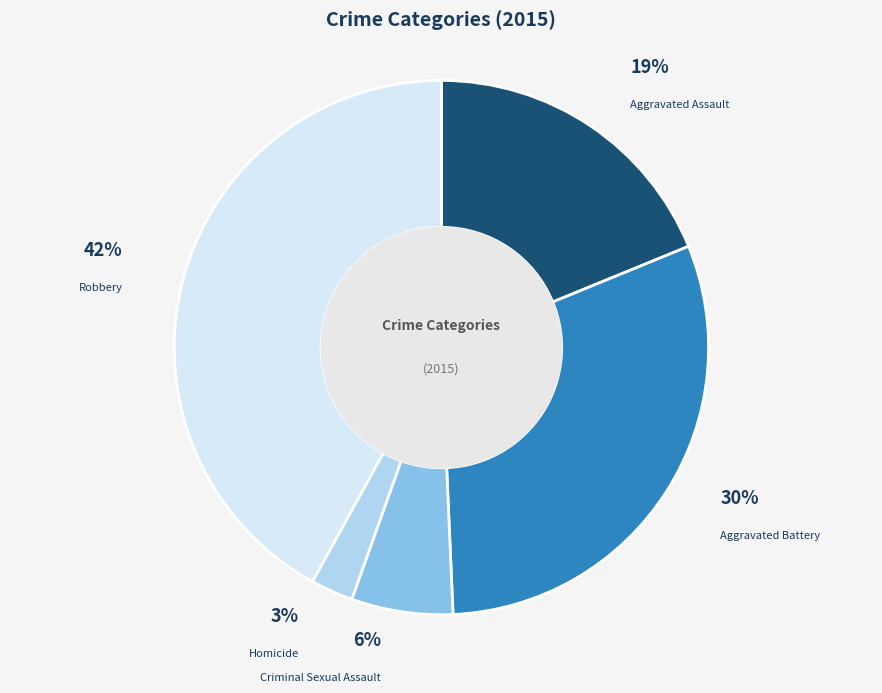

True or false: Robbery accounts for 42% of the total.

True